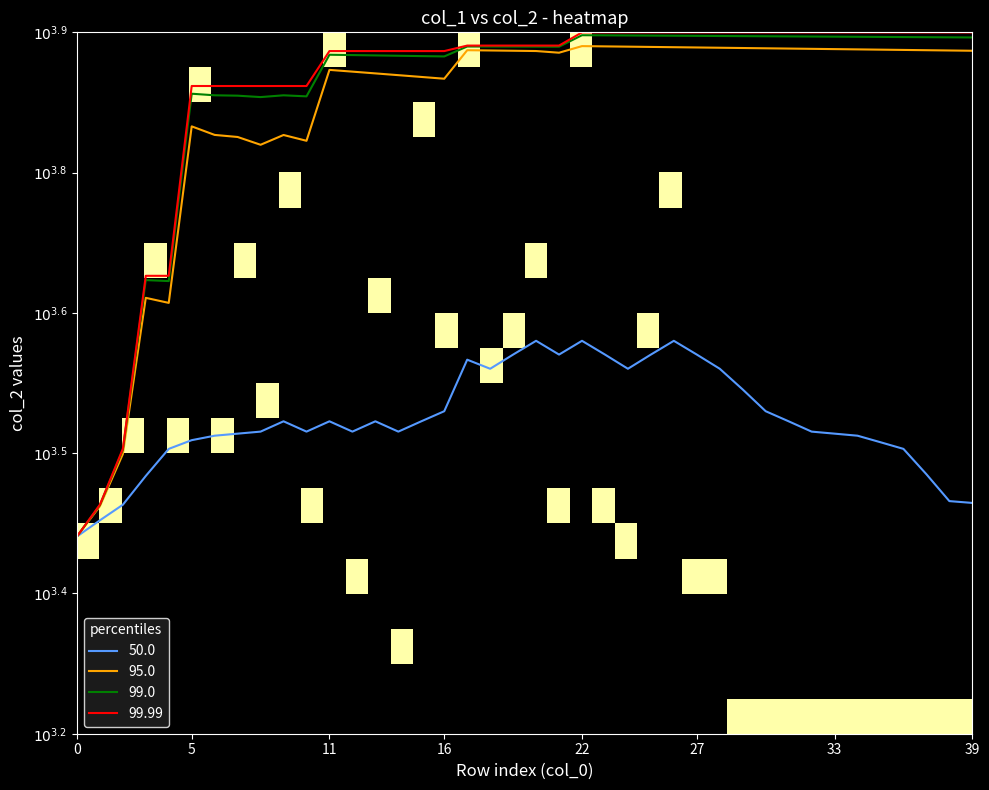

At how many categories does at least one series exceed 0?

40